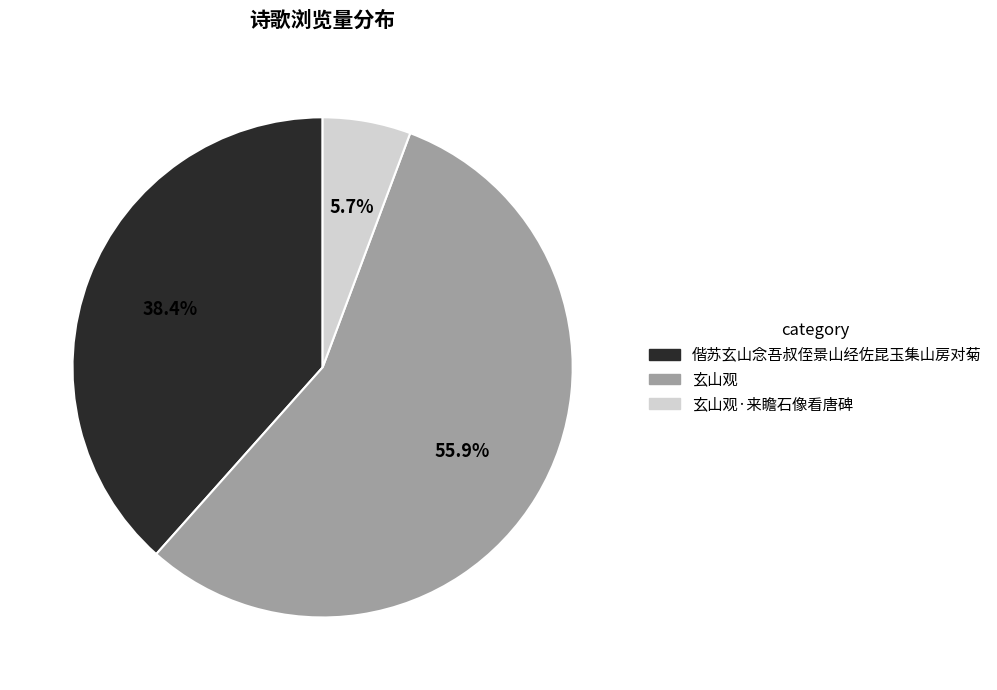

Is it true that 玄山观 is 49% of the pie?

False